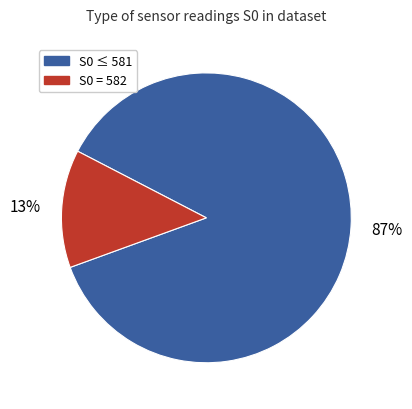

To the nearest percent, what is the average slice percentage?

50%